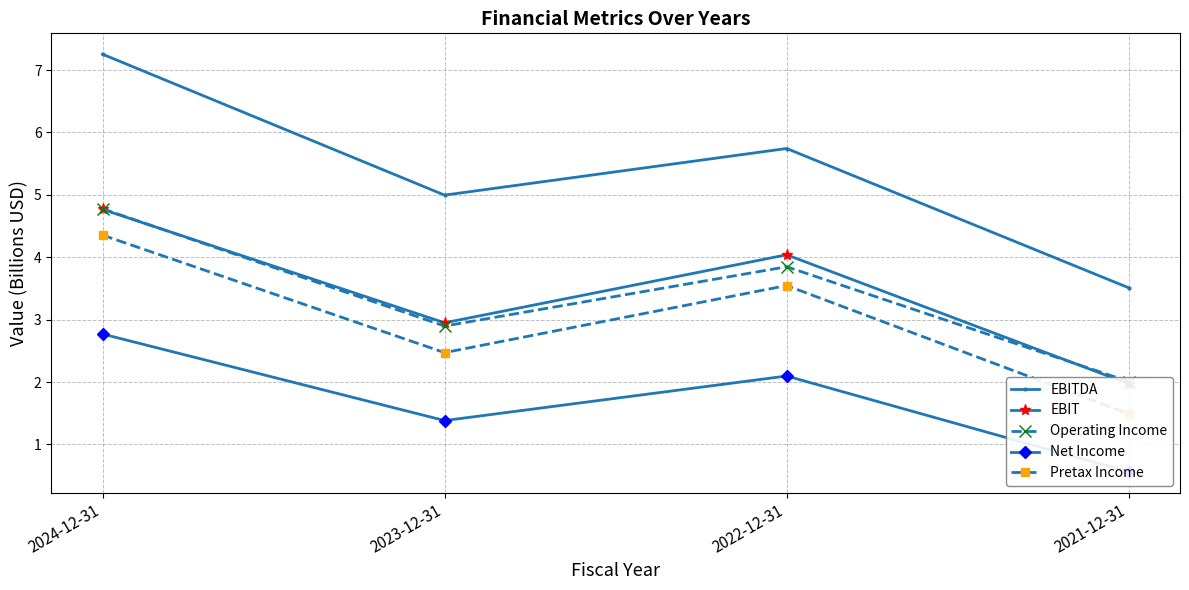

What are all the series names shown in the legend?

EBITDA, EBIT, Operating Income, Net Income, Pretax Income